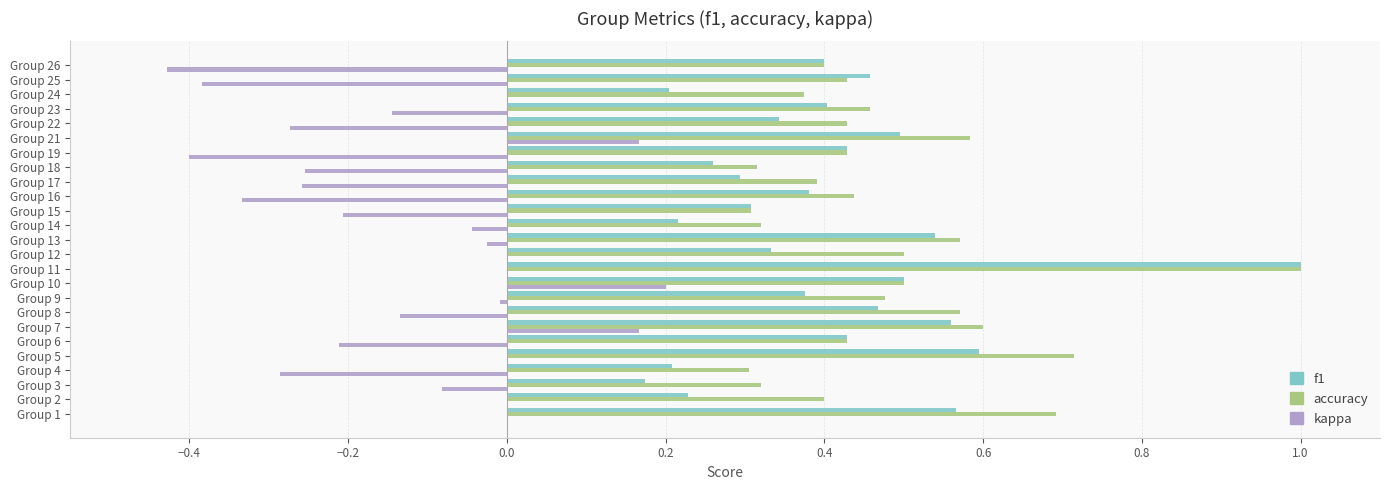

How many data points does each series have?

25